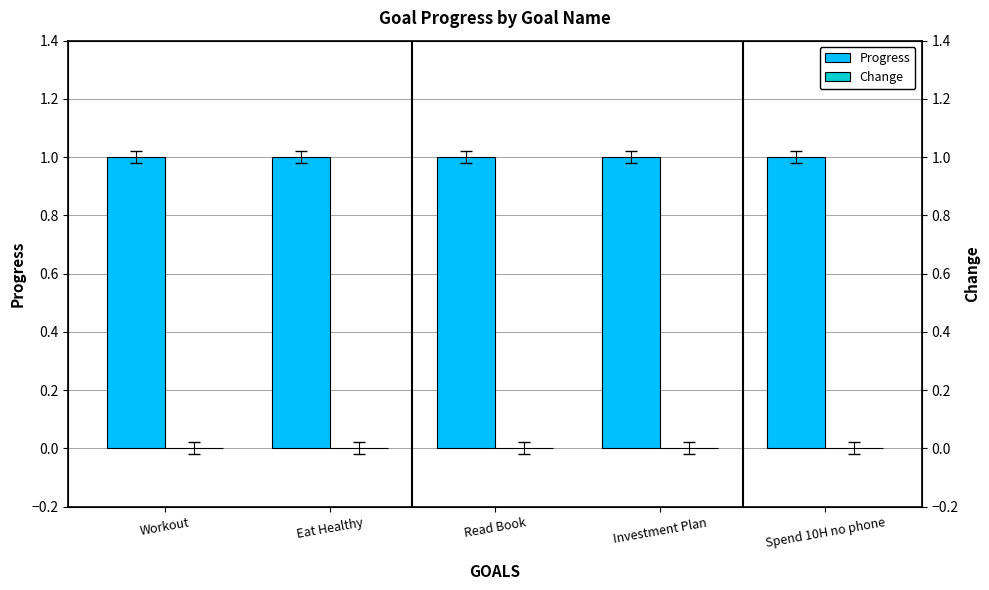

Which category has the lowest value in the Progress series?

Workout